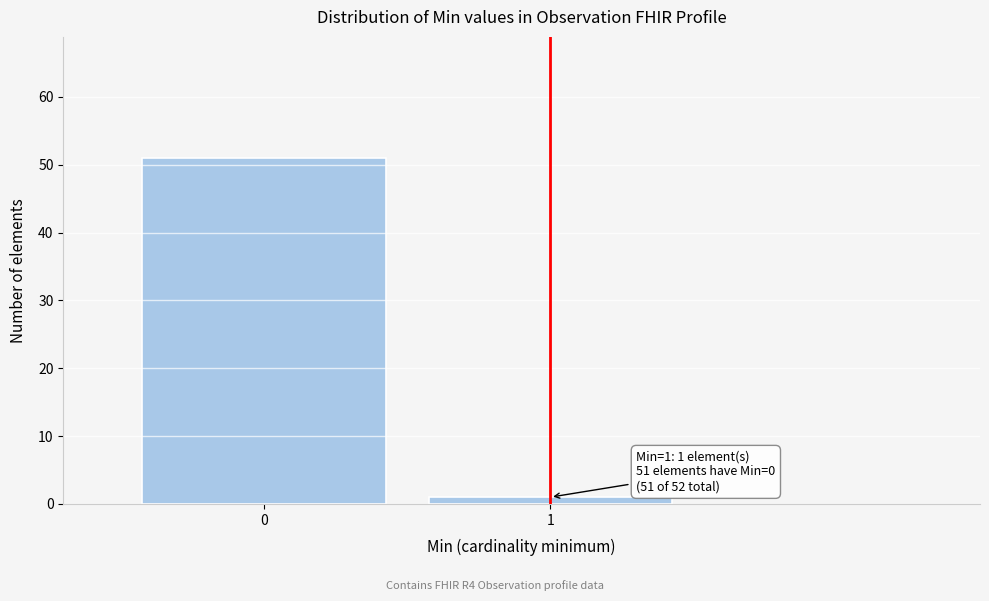

Reading left to right, extract all data points from this chart.

0=51	1=1